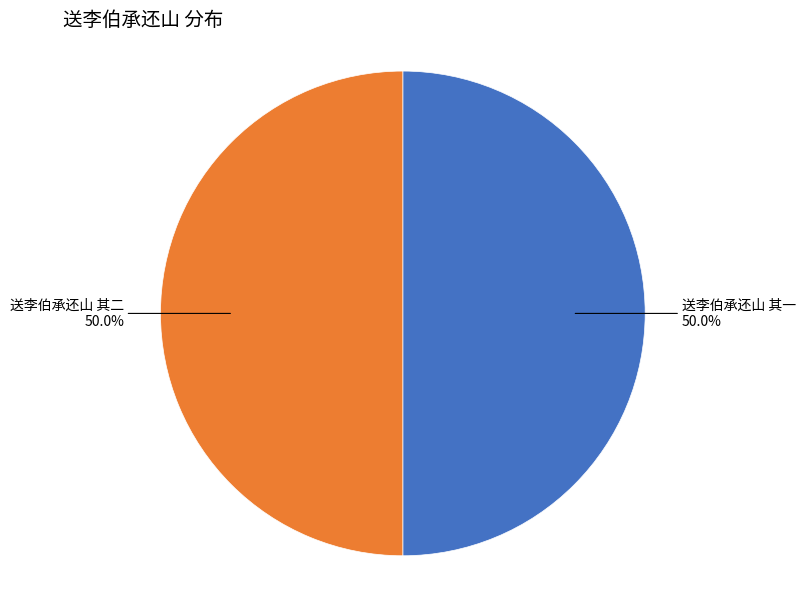

What is the ratio of the value at 送李伯承还山 其二 to the value at 送李伯承还山 其一?

1.0